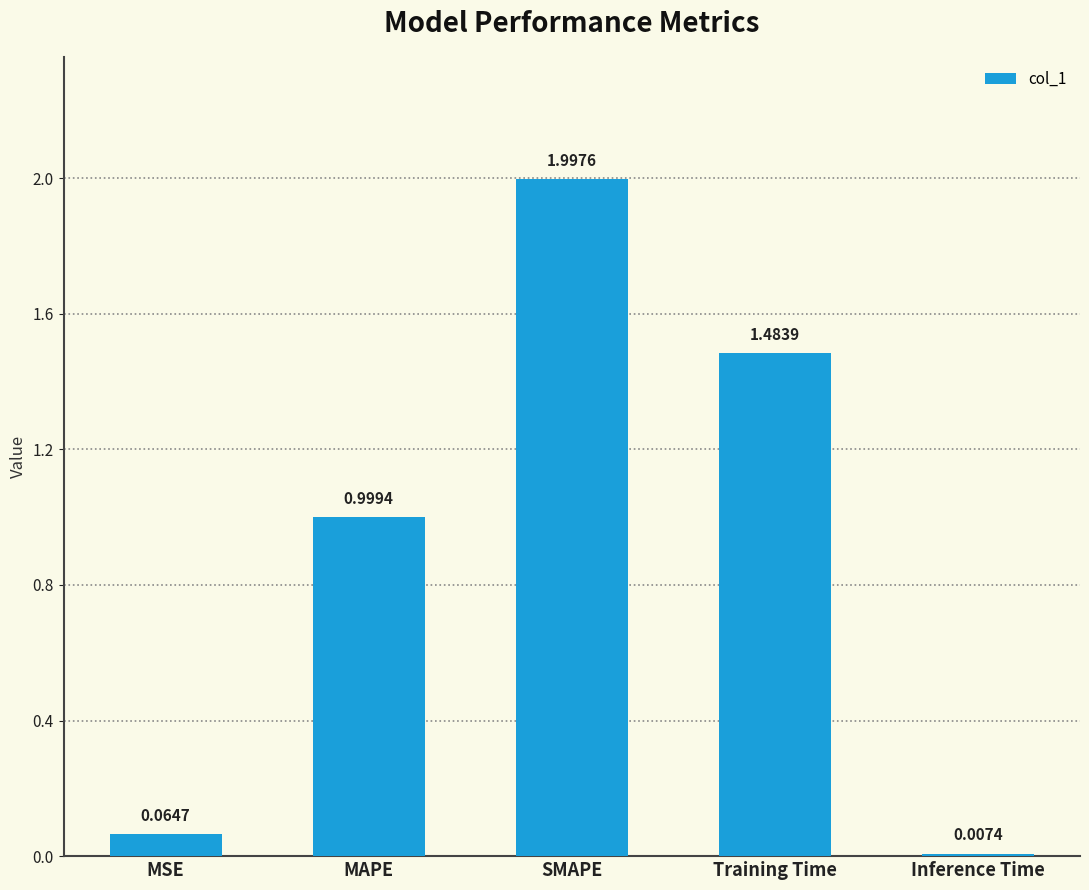

What is the label of the 2nd bar from the right?

Training Time